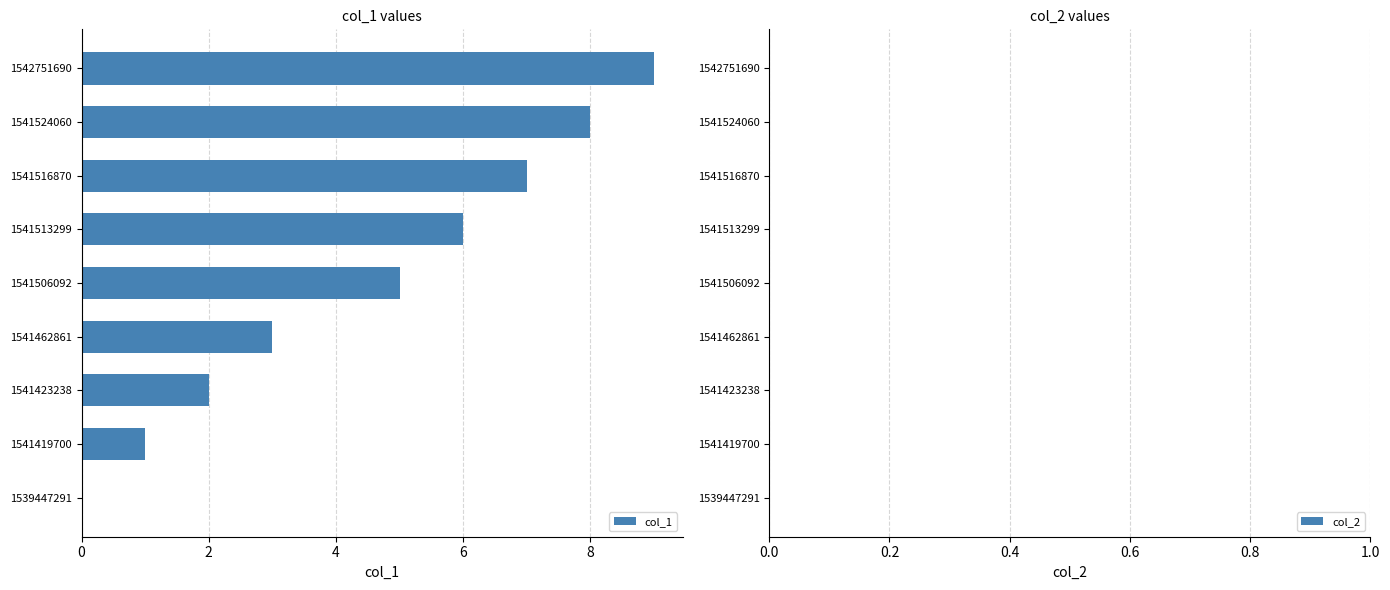

Read the value at 1541506092.

5